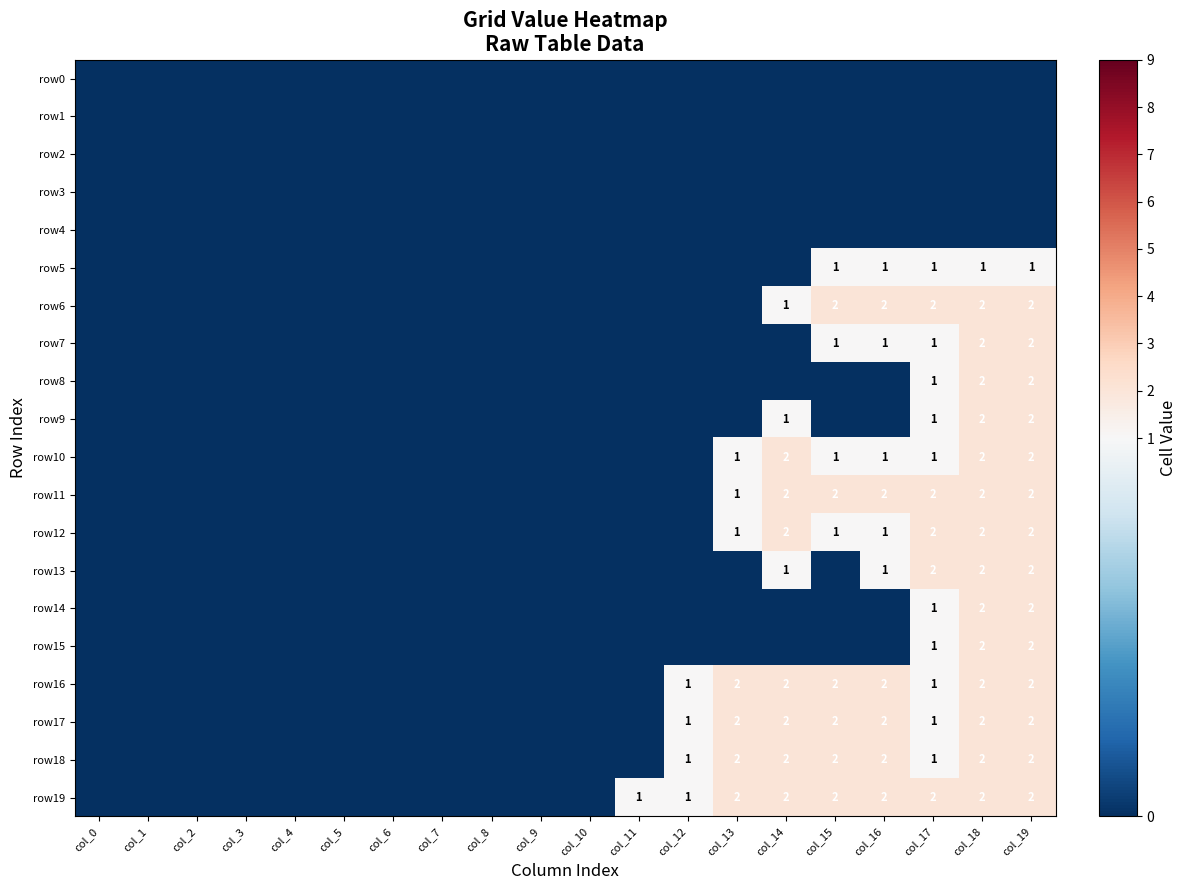

Is it true that row11 equals 2 at col_14?

True